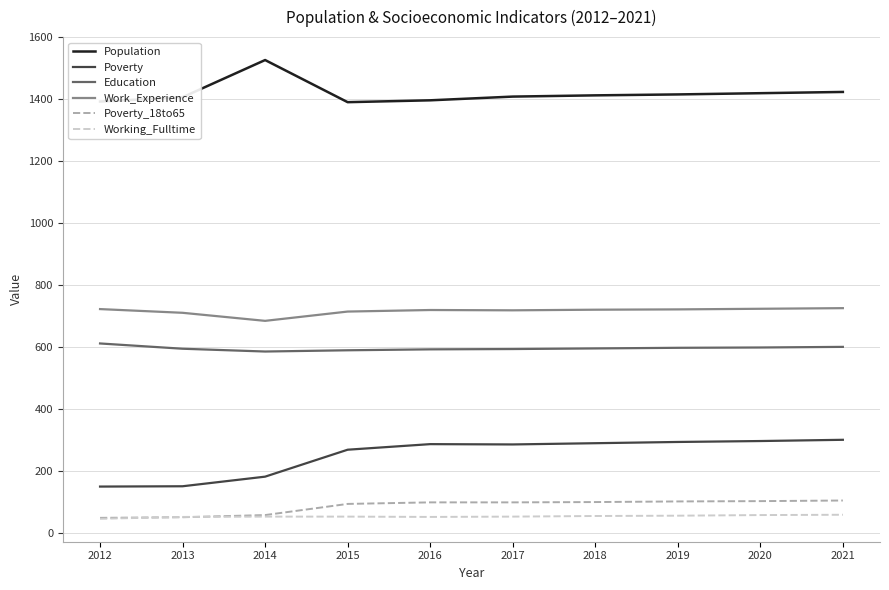

Count the number of categories in the chart.

10